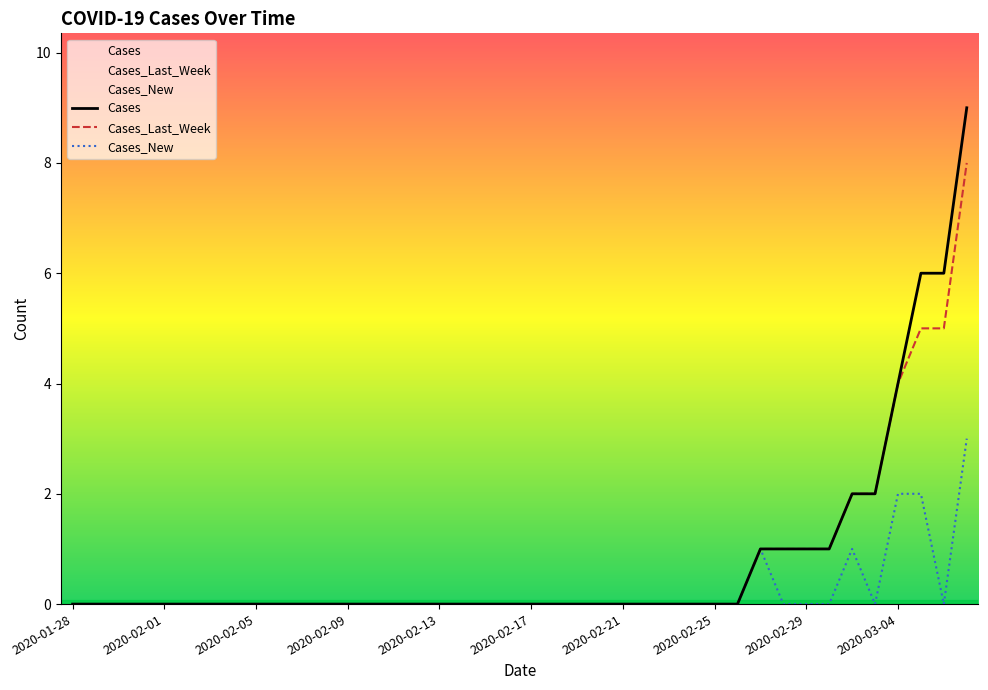

What is the label of the 10th point from the right?

2020-02-27